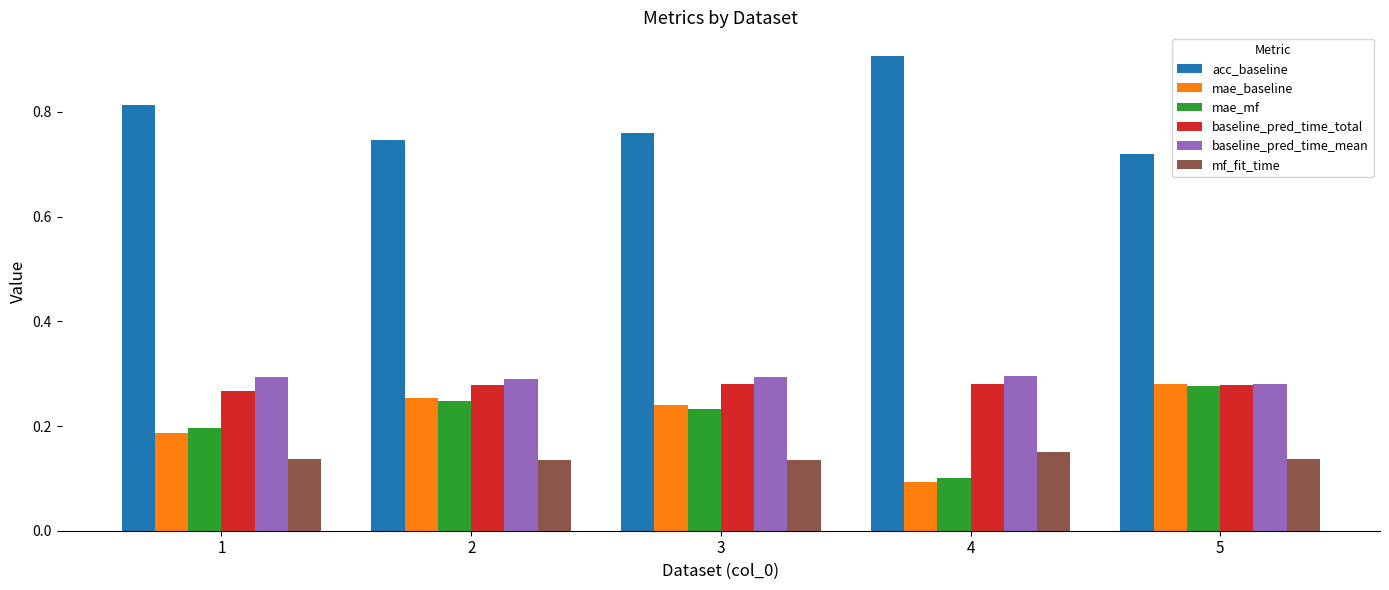

Which category has the lowest value across all series?

4